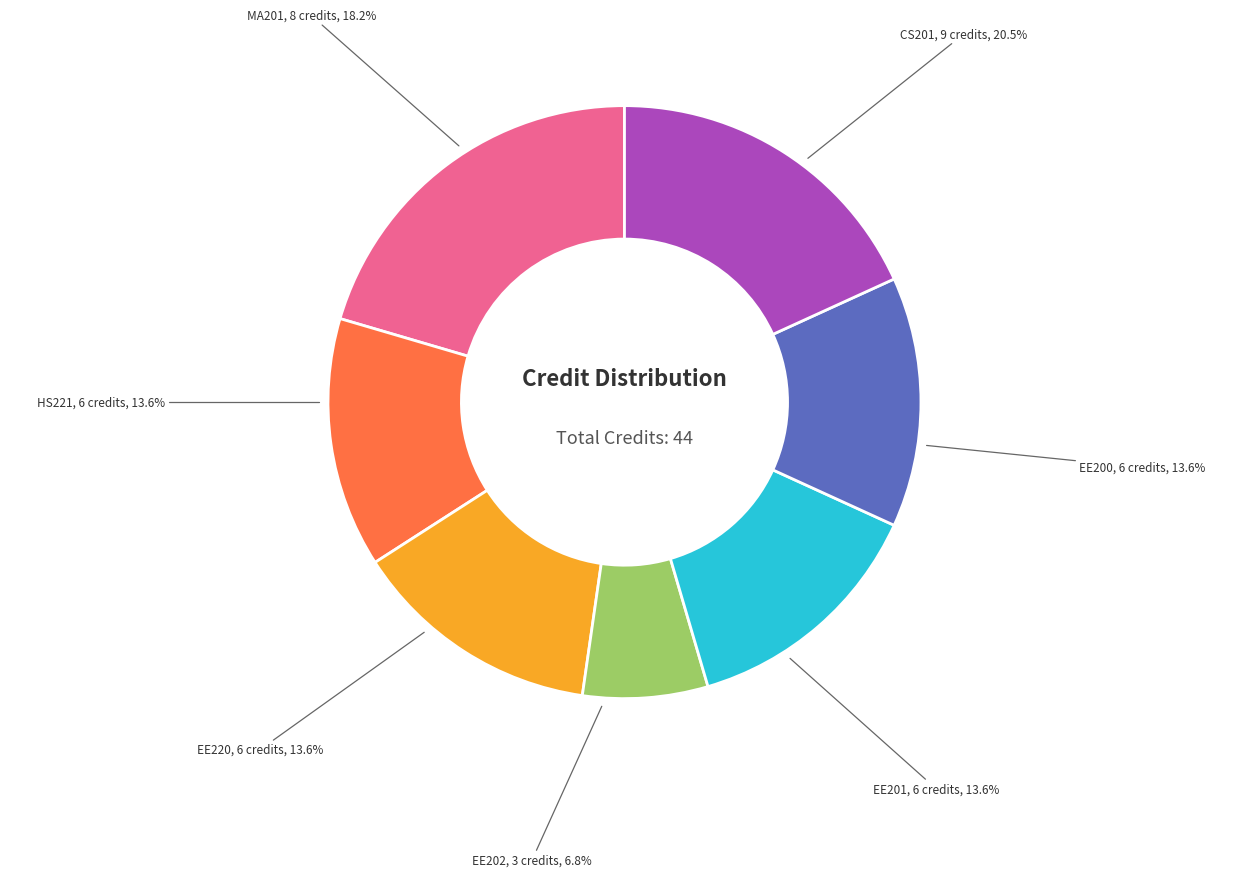

What is the total percentage of CS201 and EE220?

34.1%